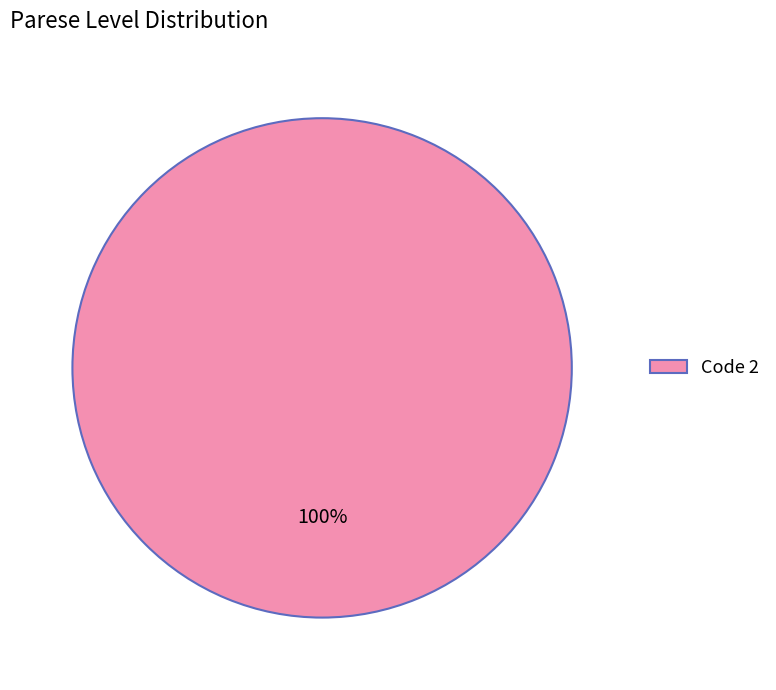

What is the majority slice?

Code 2